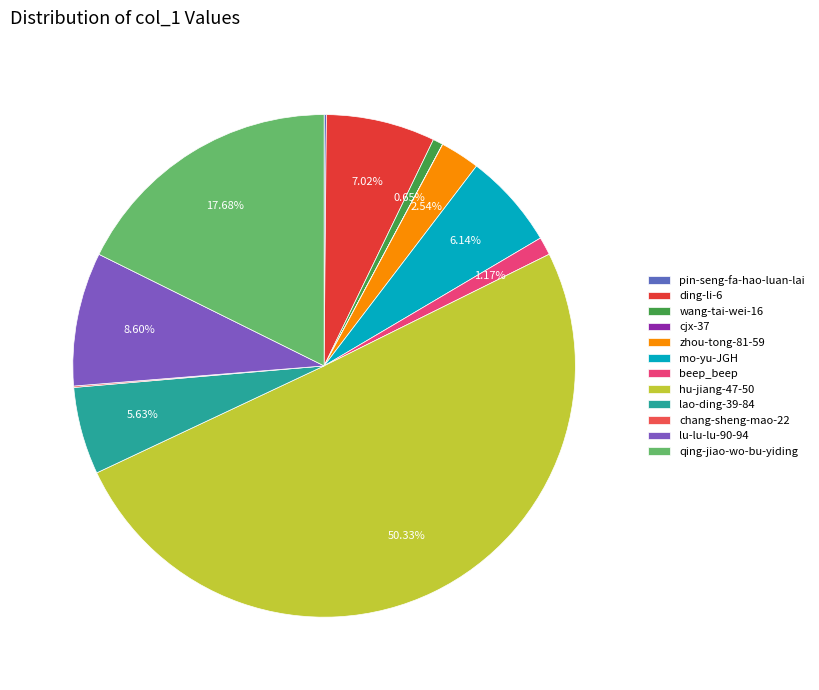

Rank the categories by value from lowest to highest.

cjx-37, chang-sheng-mao-22, pin-seng-fa-hao-luan-lai, wang-tai-wei-16, beep_beep, zhou-tong-81-59, lao-ding-39-84, mo-yu-JGH, ding-li-6, lu-lu-lu-90-94, qing-jiao-wo-bu-yiding, hu-jiang-47-50